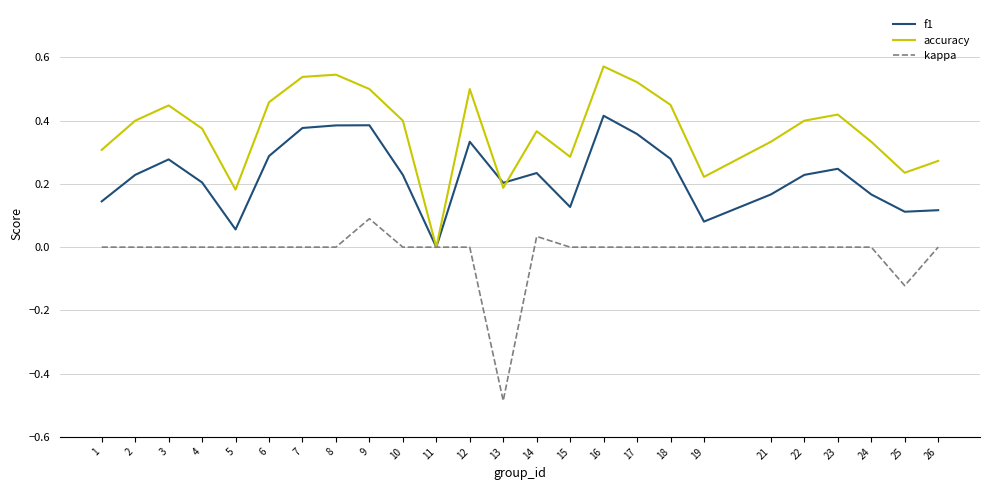

Which category has the lowest value in the f1 series?

11